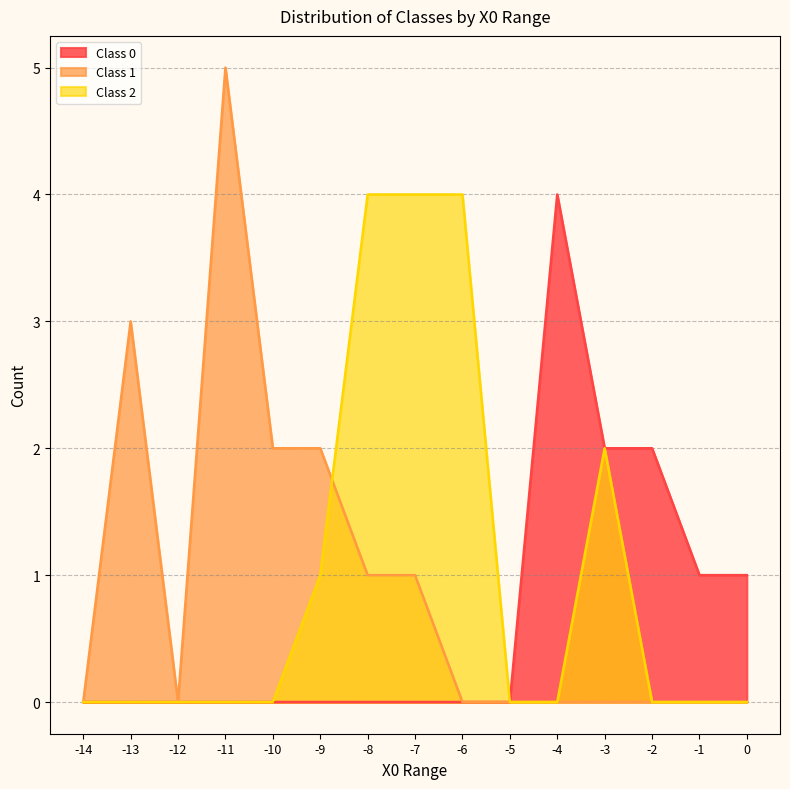

Read the Class 2 value at -10.

0